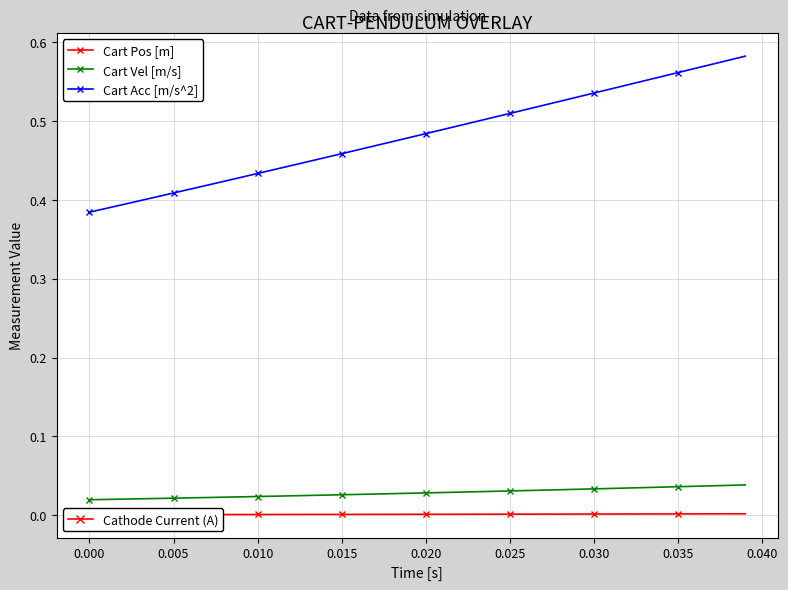

What is the total value across all series at 0.040?

0.5